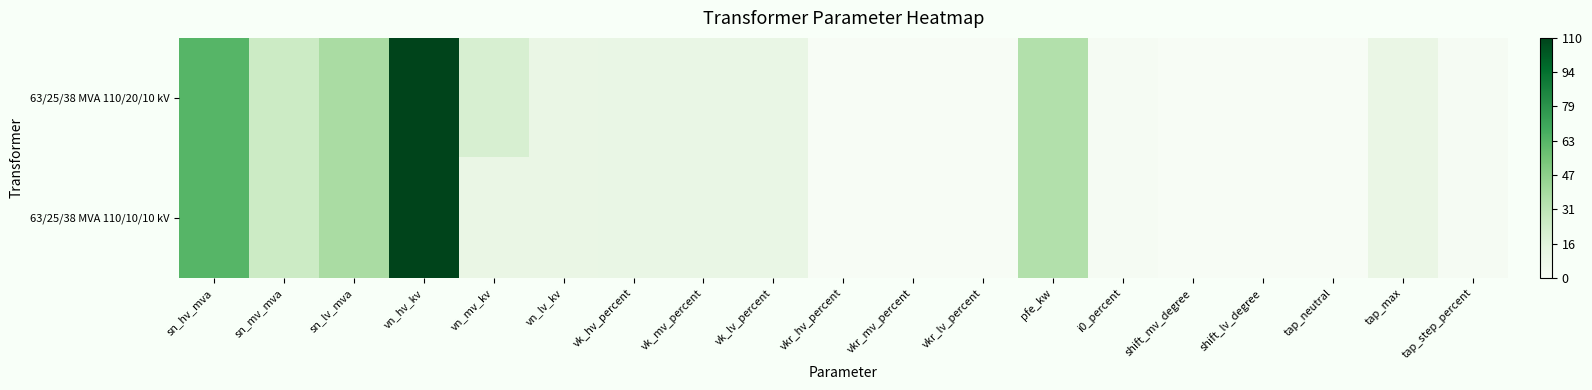

Rank the series by their maximum value, from lowest to highest.

63/25/38 MVA 110/20/10 kV, 63/25/38 MVA 110/10/10 kV